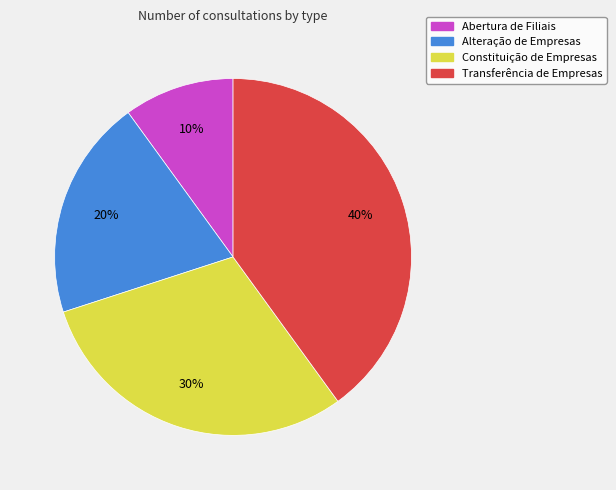

Approximately how many times larger is the value at Constituição de Empresas compared to Alteração de Empresas?

1.5